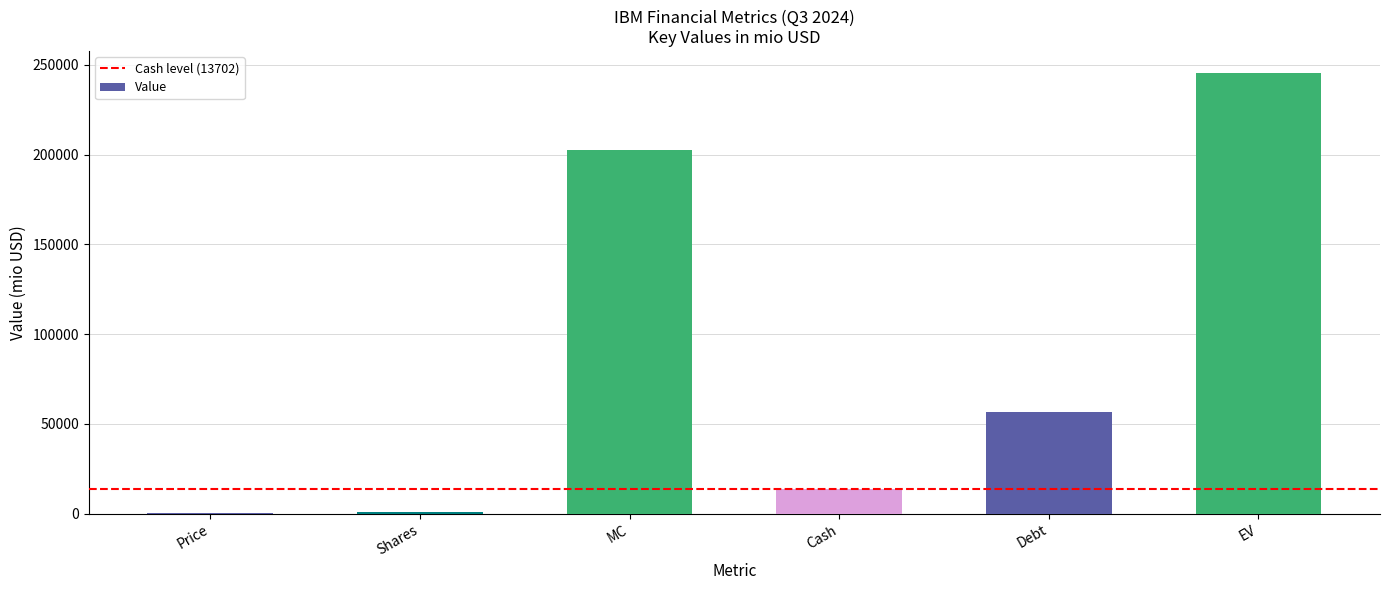

Is it true that the value at MC is 340548.5?

False